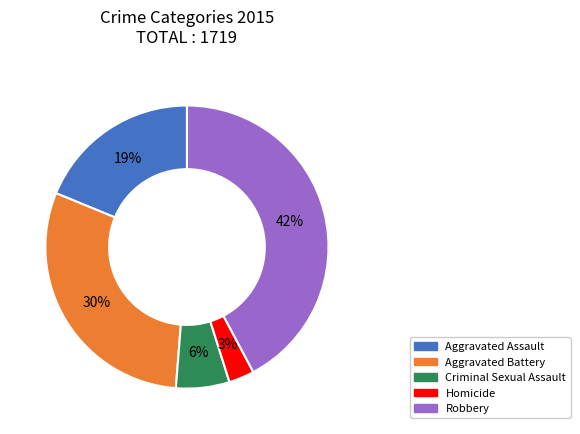

Is there any slice that represents more than half of the pie?

No